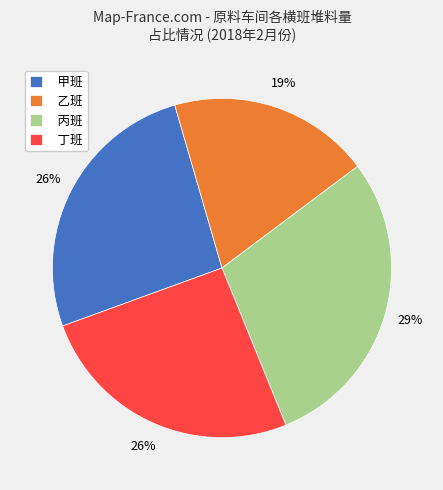

The 丙班 slice represents 42% of the pie. True or false?

False